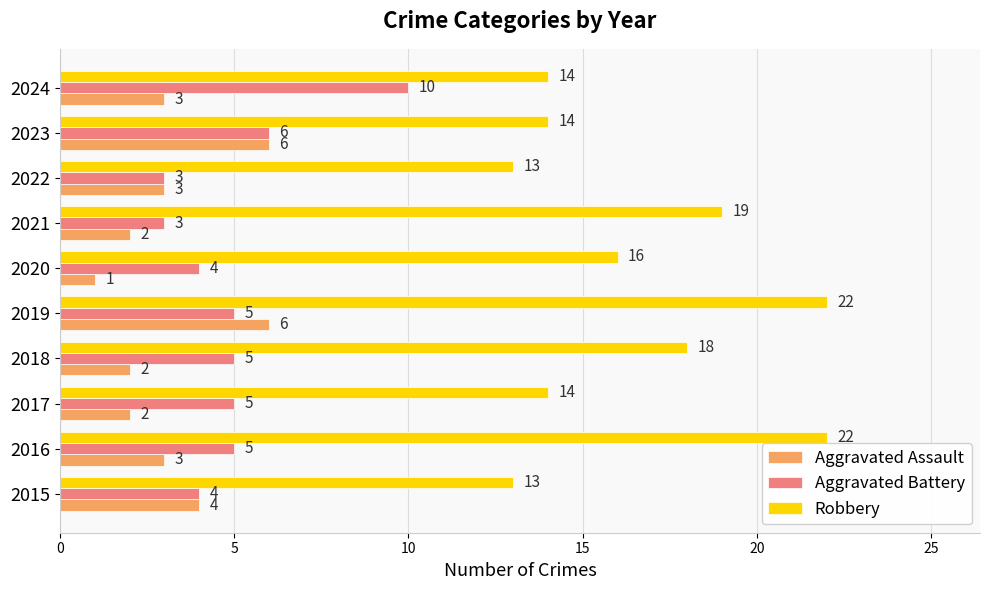

Rank the series by their maximum value, from highest to lowest.

Robbery, Aggravated Battery, Aggravated Assault